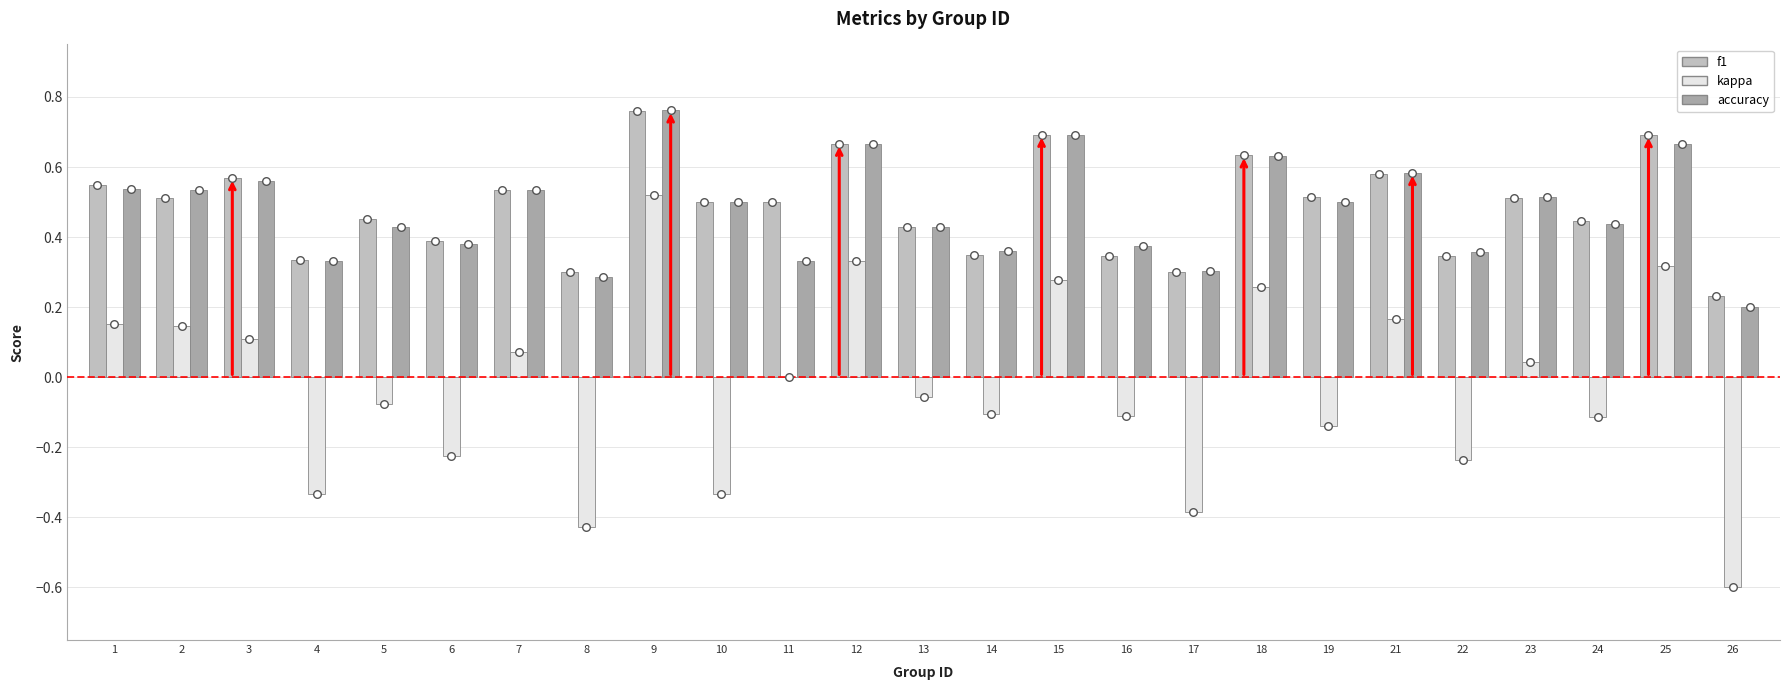

Which series contains the highest Y value?

accuracy